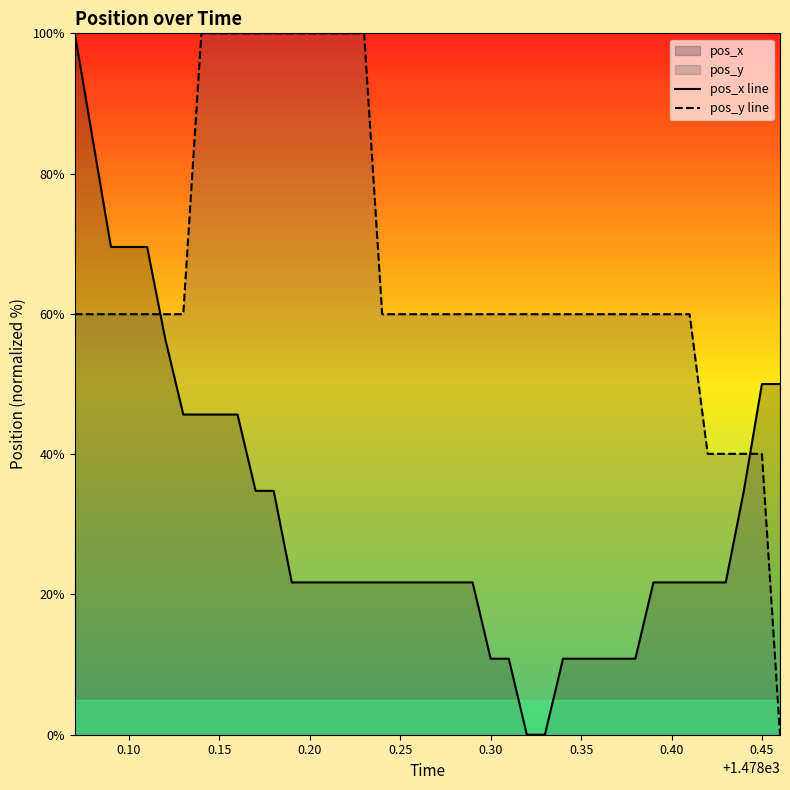

After their last crossing, which series has the higher values: pos_y line or pos_x line?

pos_x line